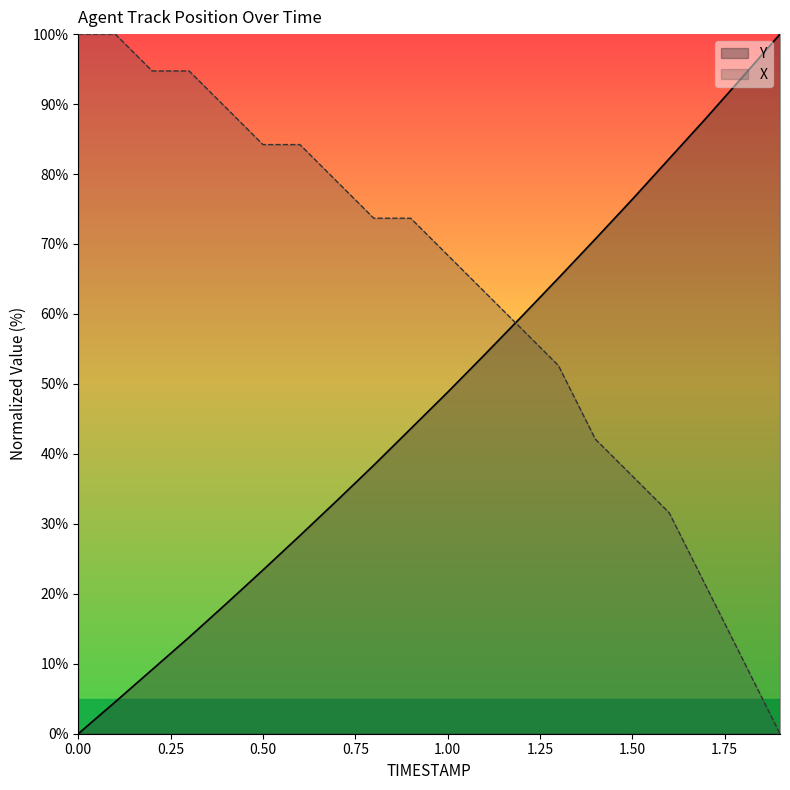

How many times do Y and X cross each other?

1